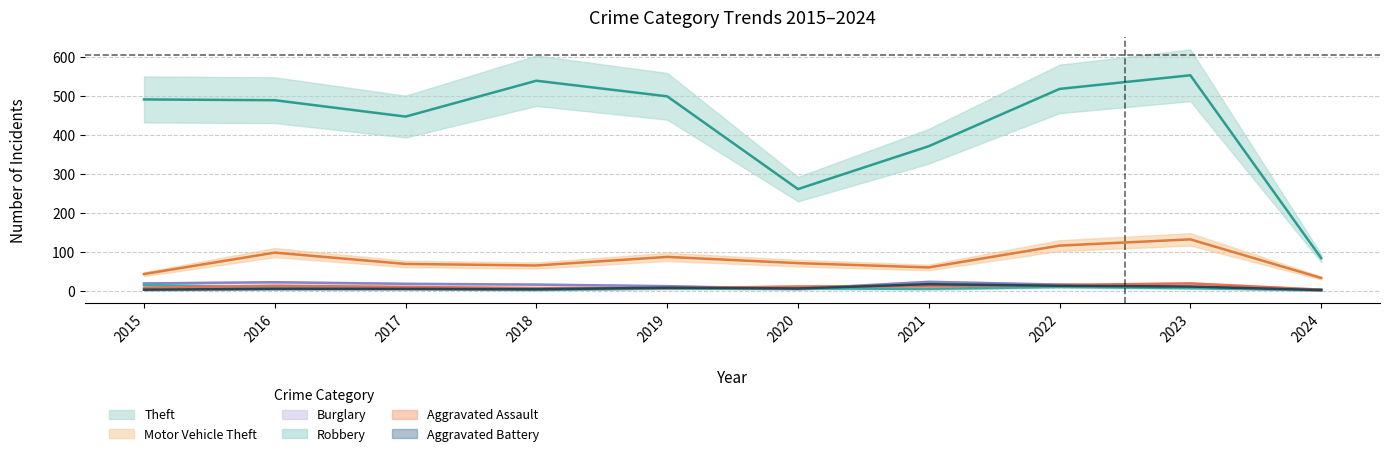

What is the approximate value of Burglary at 2023, to the nearest 10?

10